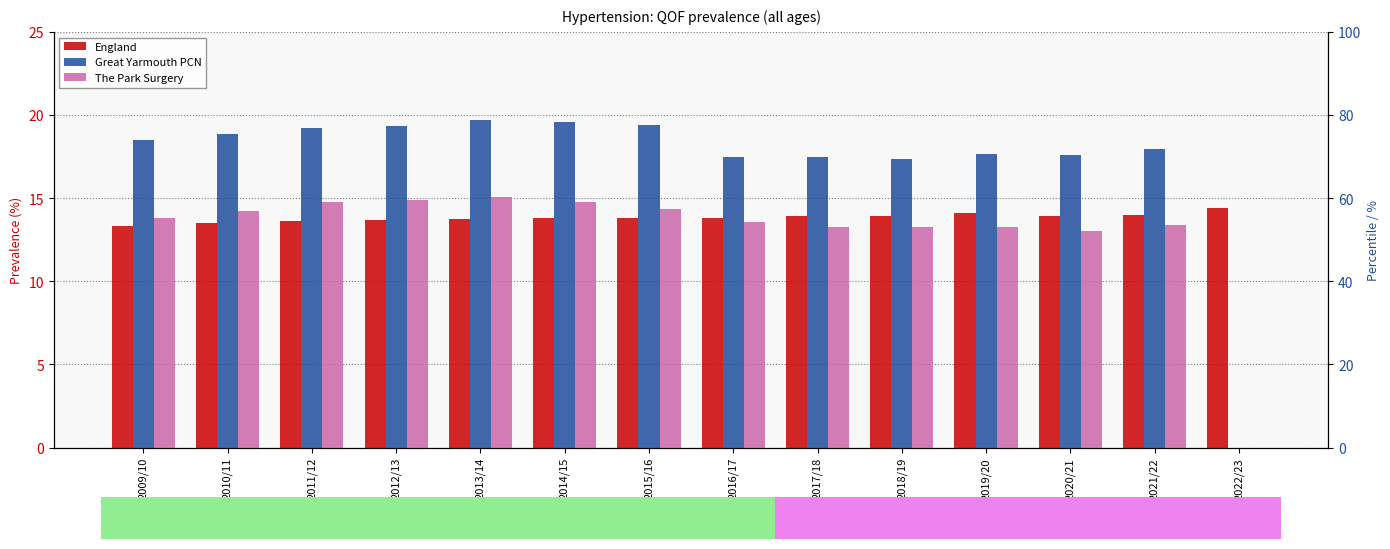

How many data points in Great Yarmouth PCN are less than 18?

7